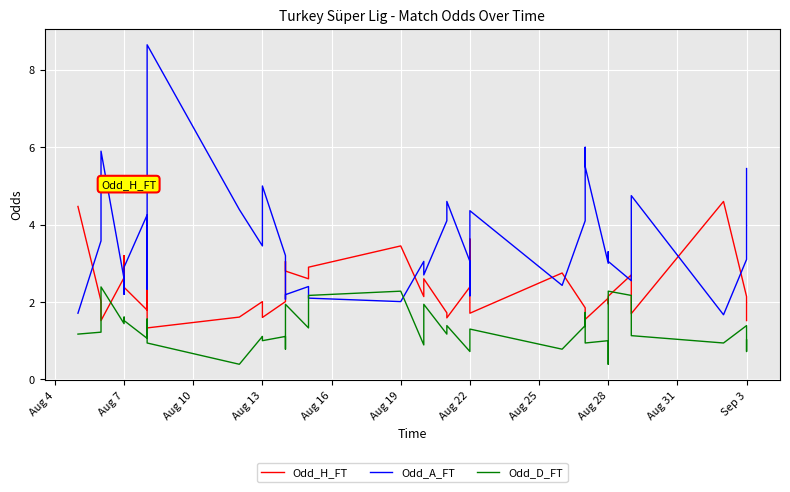

True or false: Odd_H_FT has more than 1 points higher than both neighbors.

True